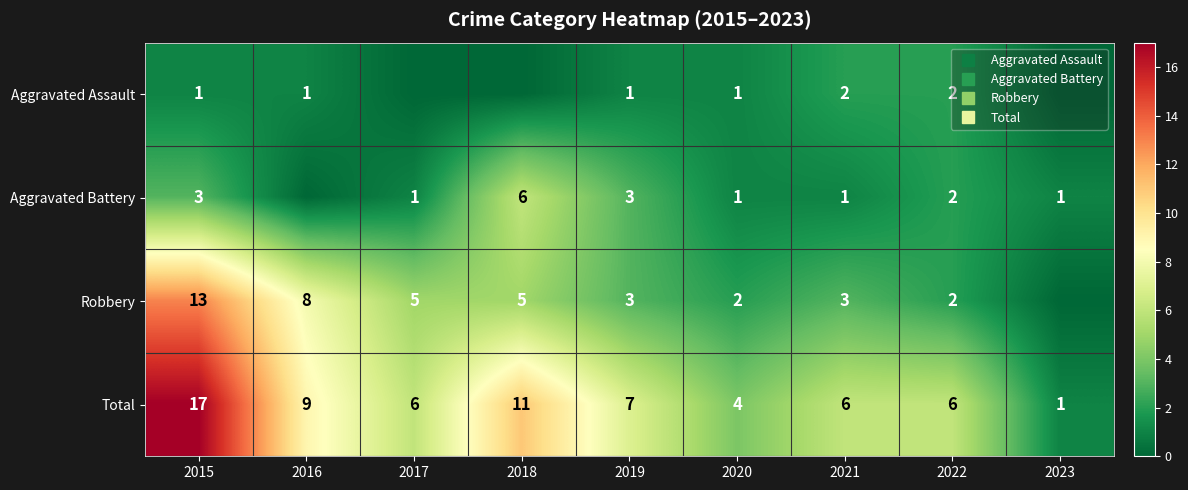

Between 2021 and 2022, which is larger?

2021